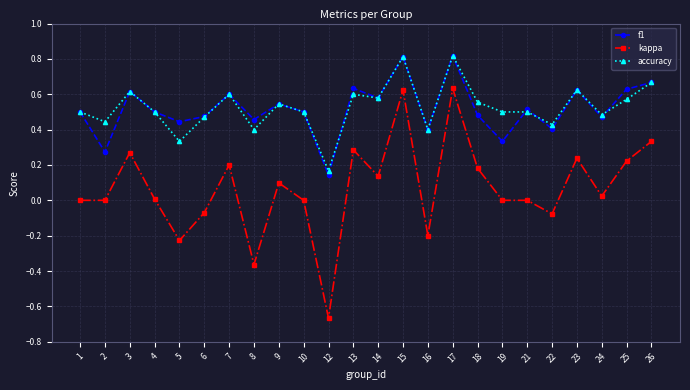

The value of kappa at 26 is 0.3. True or false?

True